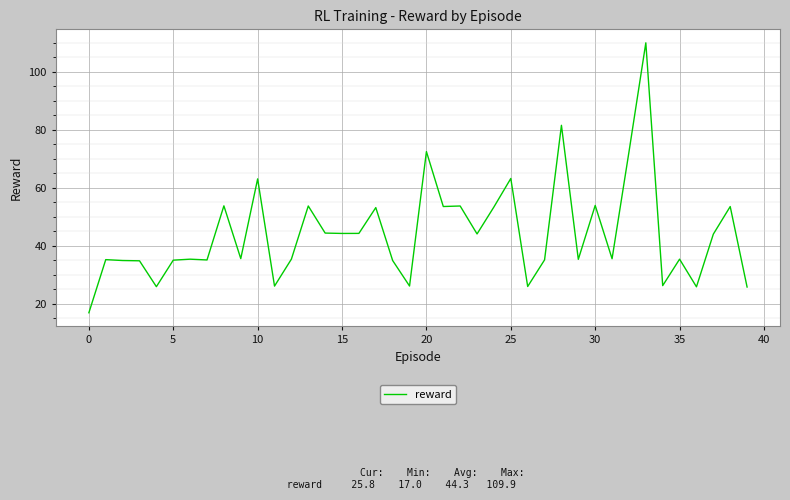

What is the minimum value shown in the chart?

17.0